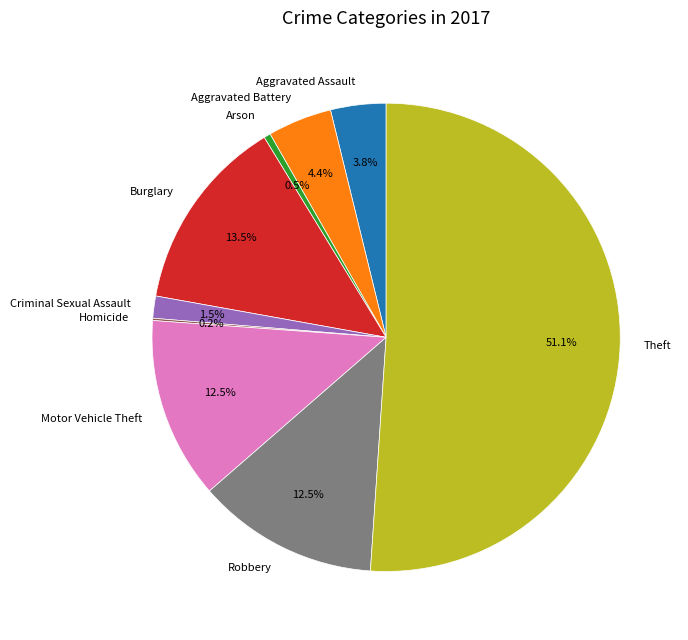

Which slice is the largest?

Theft